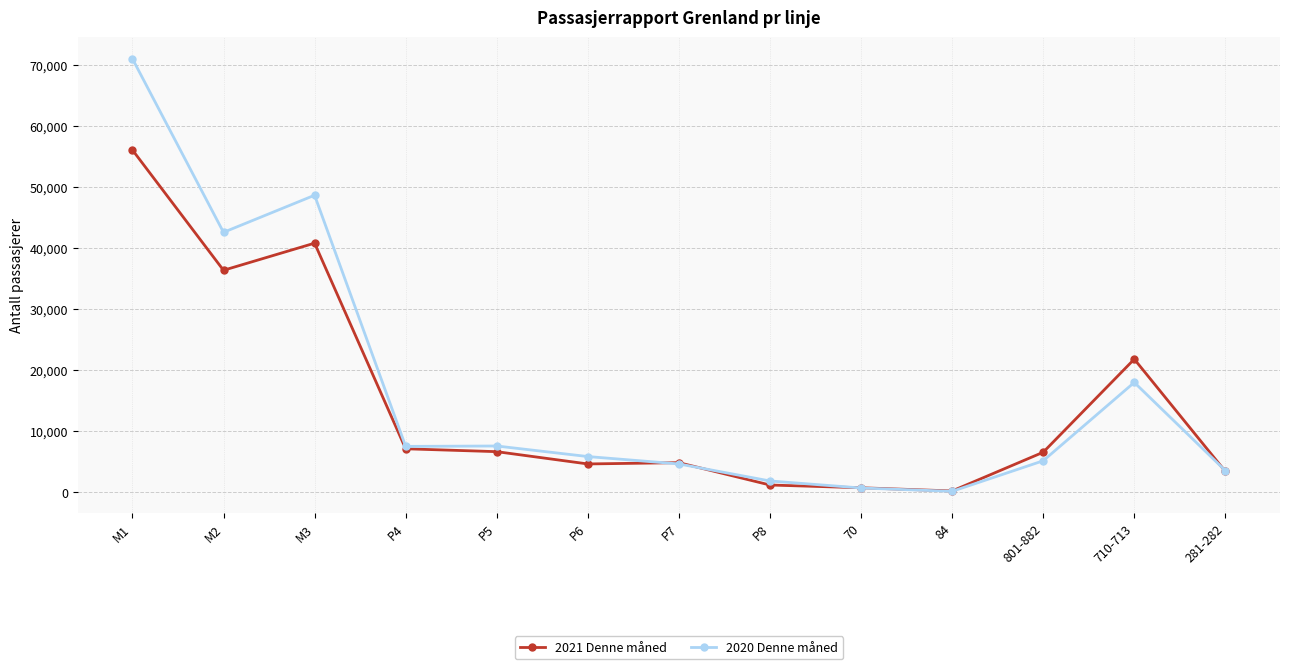

How many lines are shown in the chart?

2